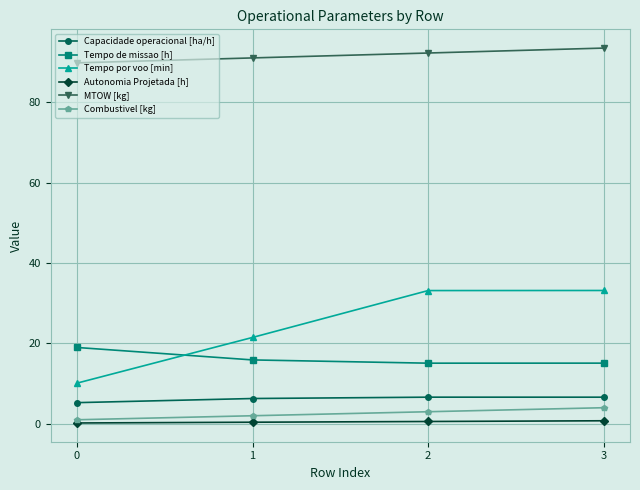

What are all the series names shown in the legend?

Capacidade operacional [ha/h], Tempo de missao [h], Tempo por voo [min], Autonomia Projetada [h], MTOW [kg], Combustivel [kg]